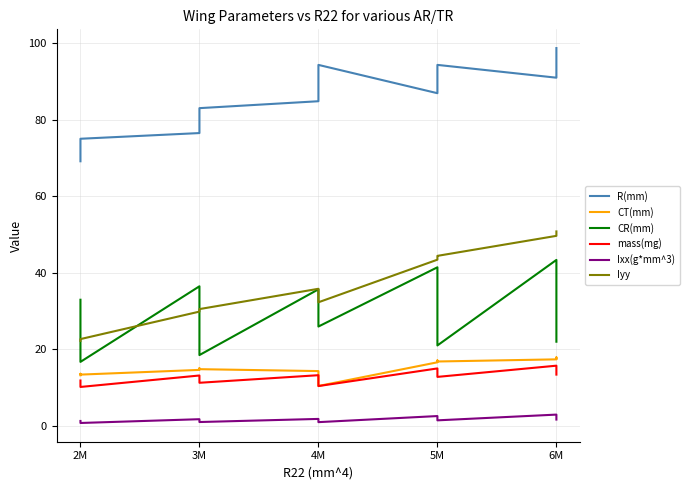

True or false: CT(mm) and Iyy cross at least once.

False